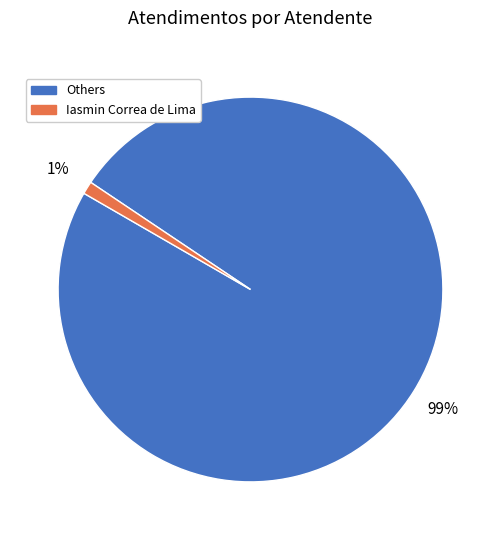

Does any single category account for the majority?

Yes